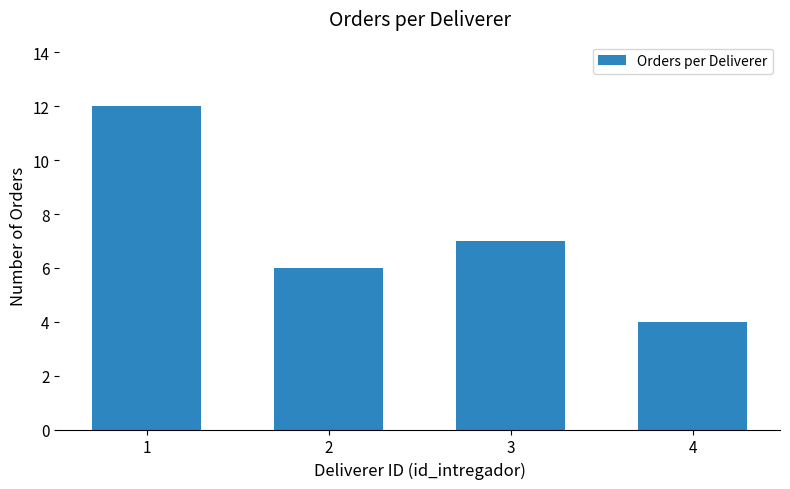

What is the average value?

7